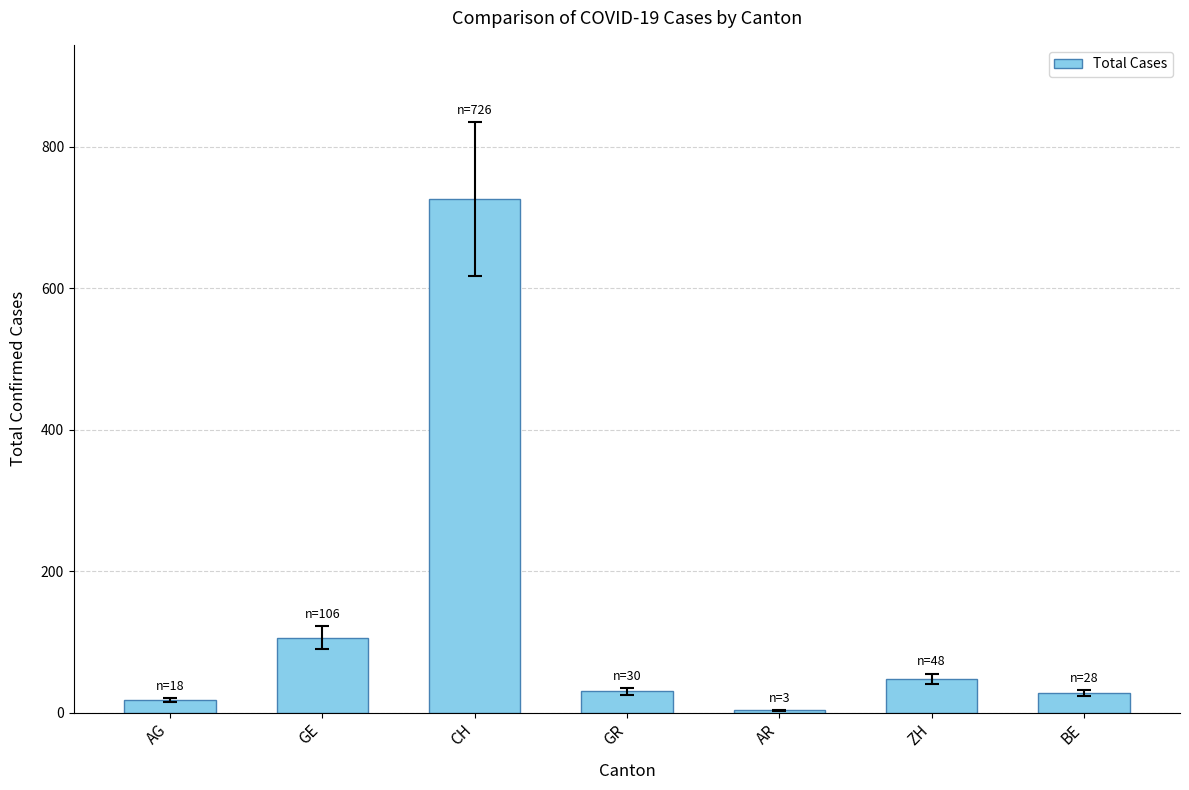

Is it true that the value at CH is 422?

False